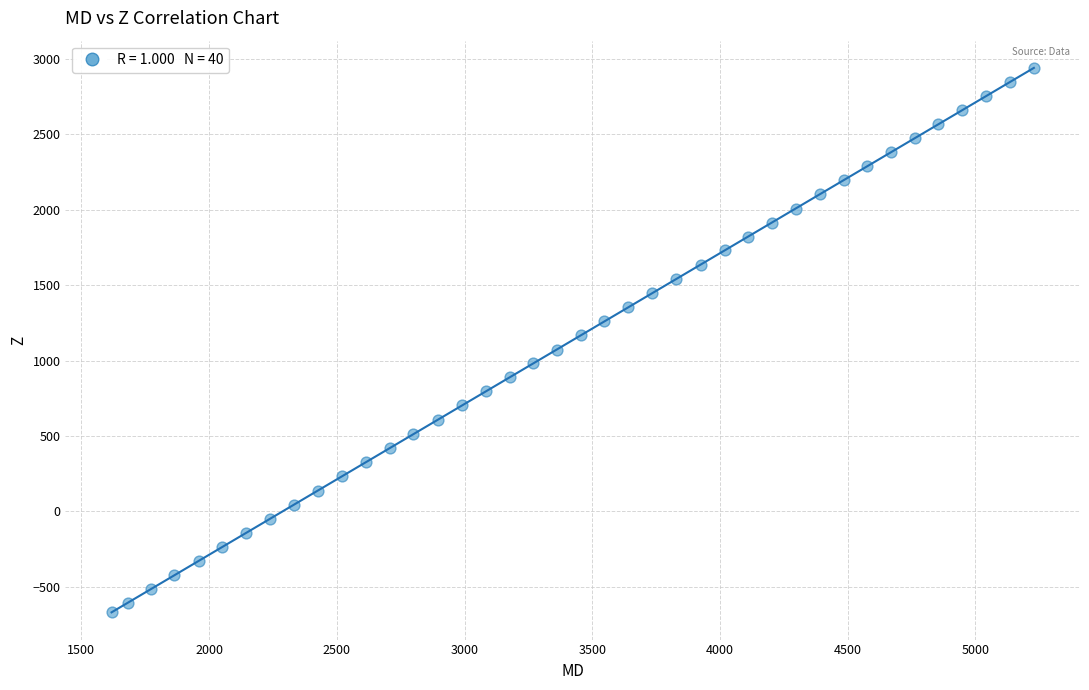

What is the range of X values (max minus min)?

3611.0